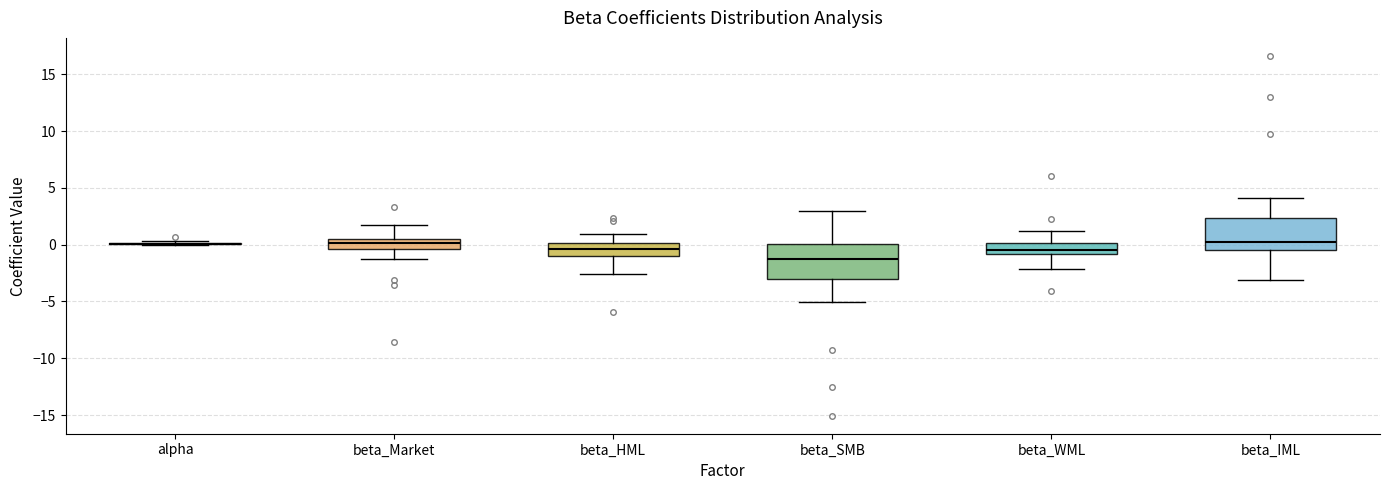

Reading left to right, transcribe this box plot: for each box, give where its median line is, the range the box spans, and where its two whiskers end, as read against the y-axis. The values are not printed on the chart, so give them approximately, as read against the axis.

alpha: box collapsed to a line at 0.0, whiskers 0.0 to 0.5
beta_Market: median 0.0, box -0.5 to 0.5, whiskers -1.0 to 1.5
beta_HML: median -0.5, box -1.0 to 0.0, whiskers -2.5 to 1.0
beta_SMB: median -1.0, box -3.0 to 0.0, whiskers -5.0 to 3.0
beta_WML: median -0.5, box -1.0 to 0.0, whiskers -2.0 to 1.0
beta_IML: median 0.5, box -0.5 to 2.5, whiskers -3.0 to 4.0